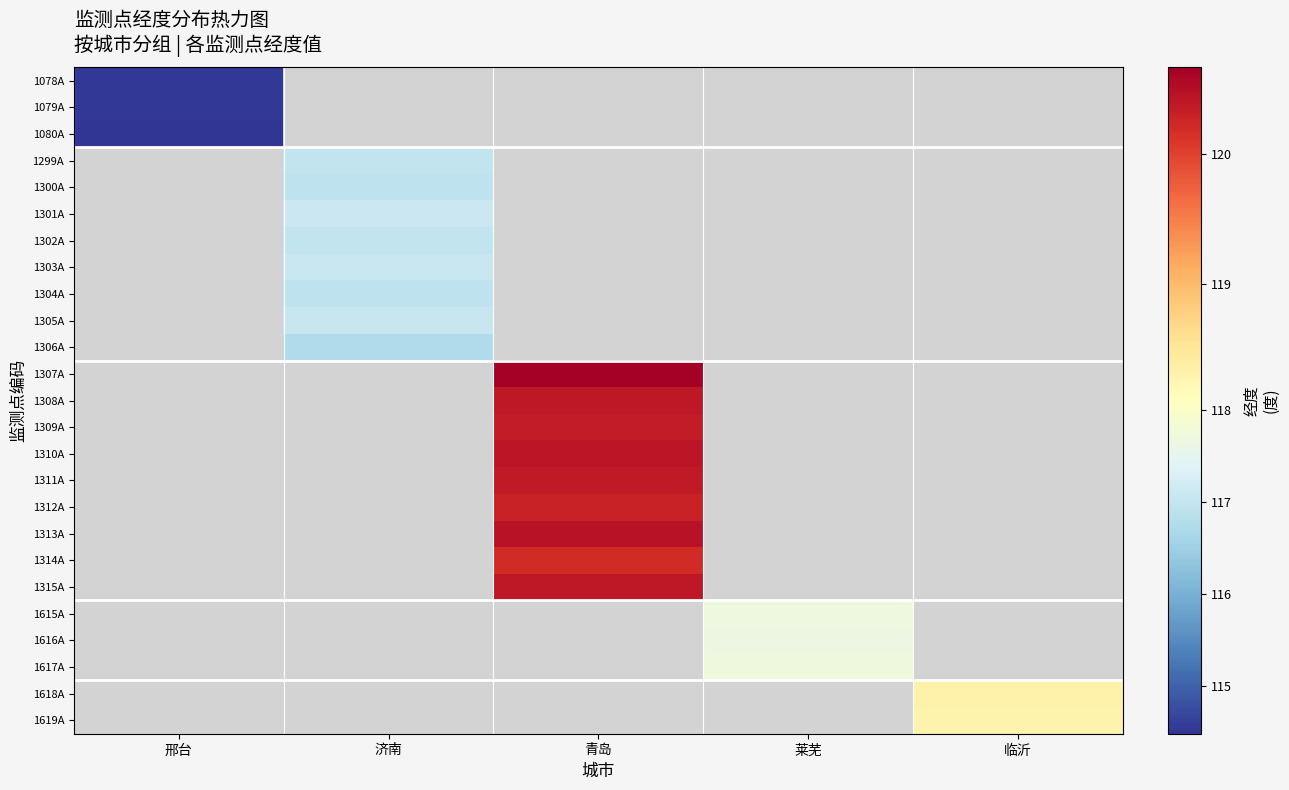

At how many categories does at least one series exceed 120?

1